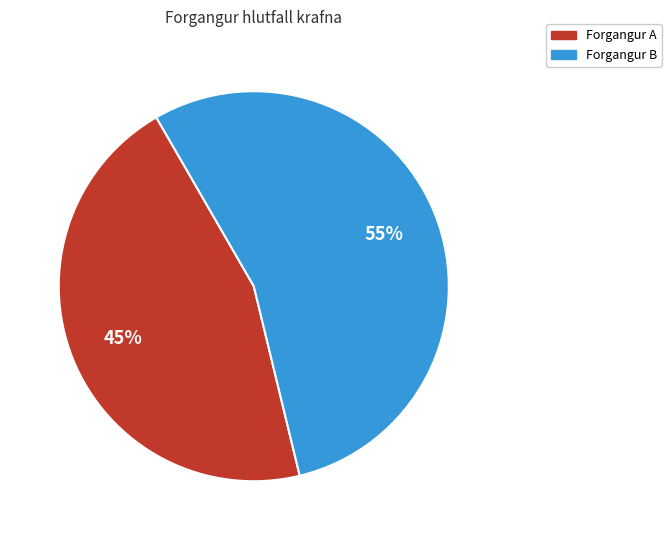

To the nearest percent, what is the average slice percentage?

50%